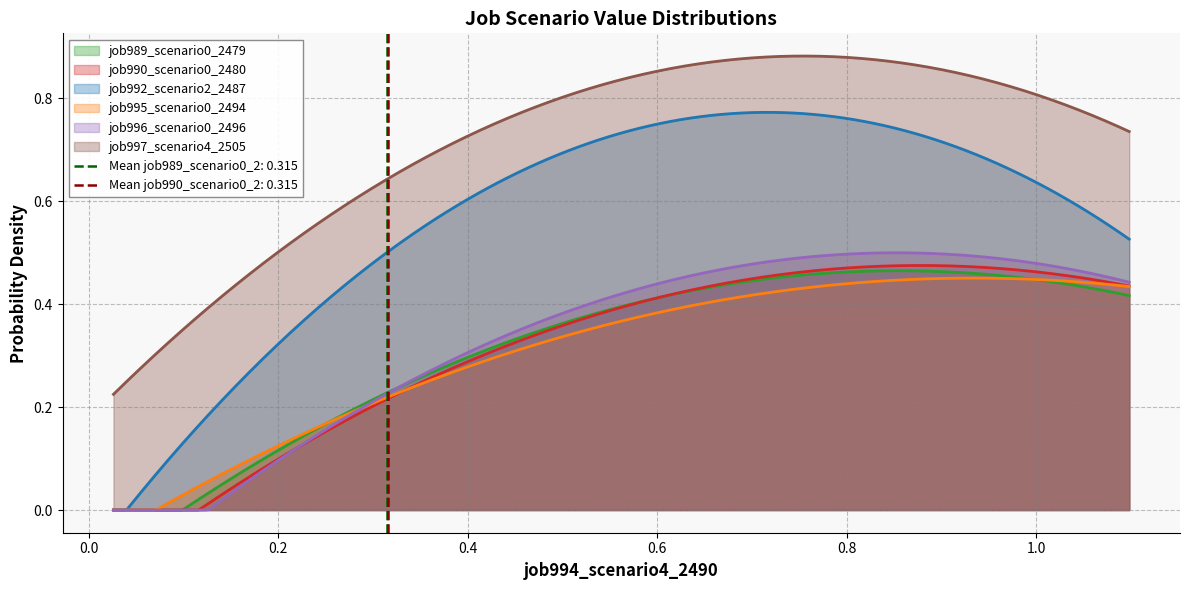

At how many categories does at least one series exceed 0?

3